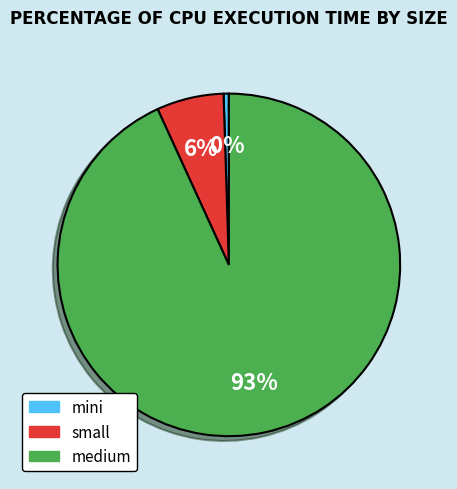

Combined, do mini and medium account for over 50%?

Yes